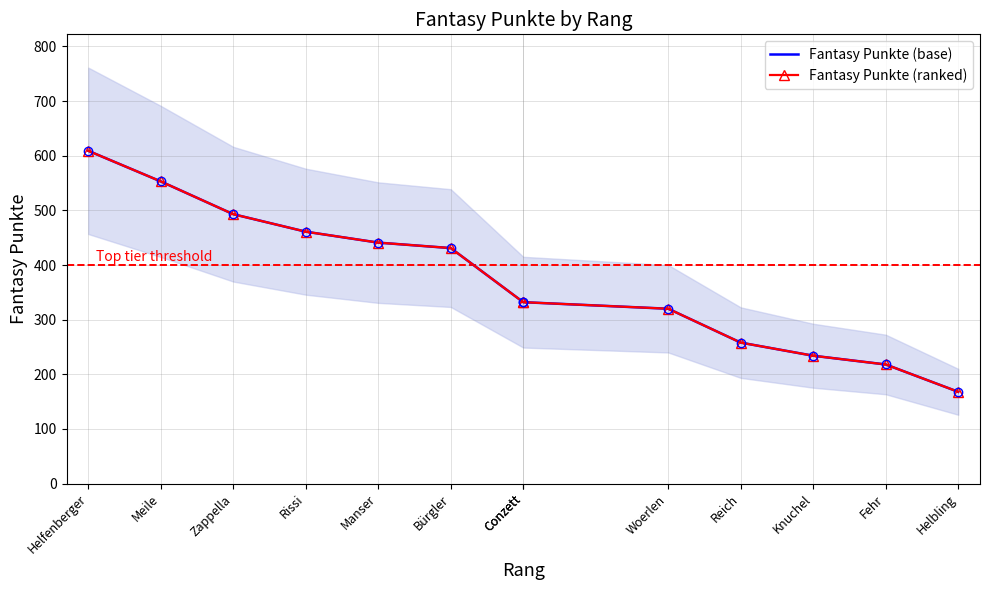

True or false: Fantasy Punkte (base) and Fantasy Punkte (ranked) intersect in this chart.

False